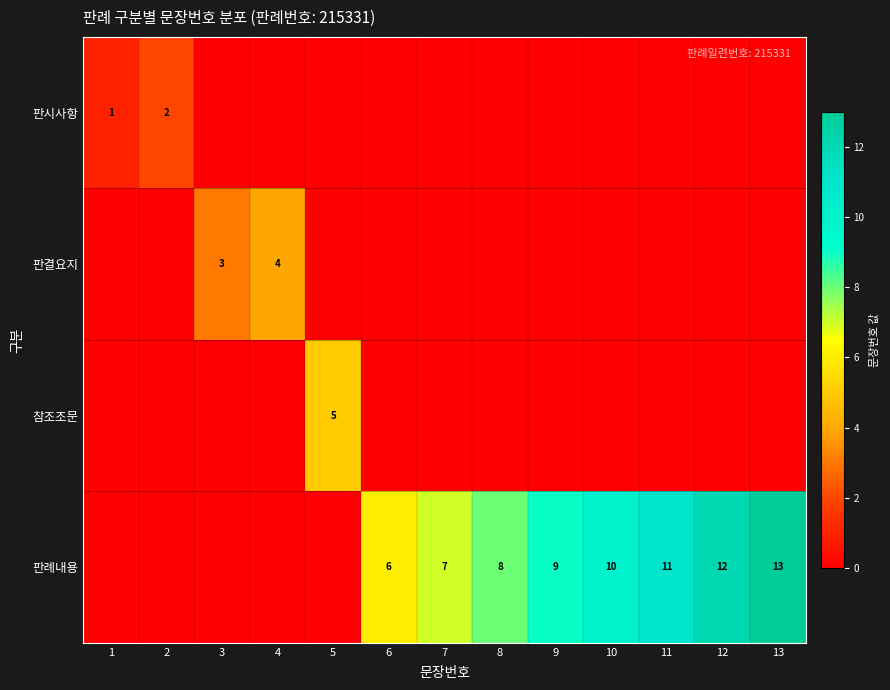

What is the difference between the 판례내용 values at 11 and 7?

4